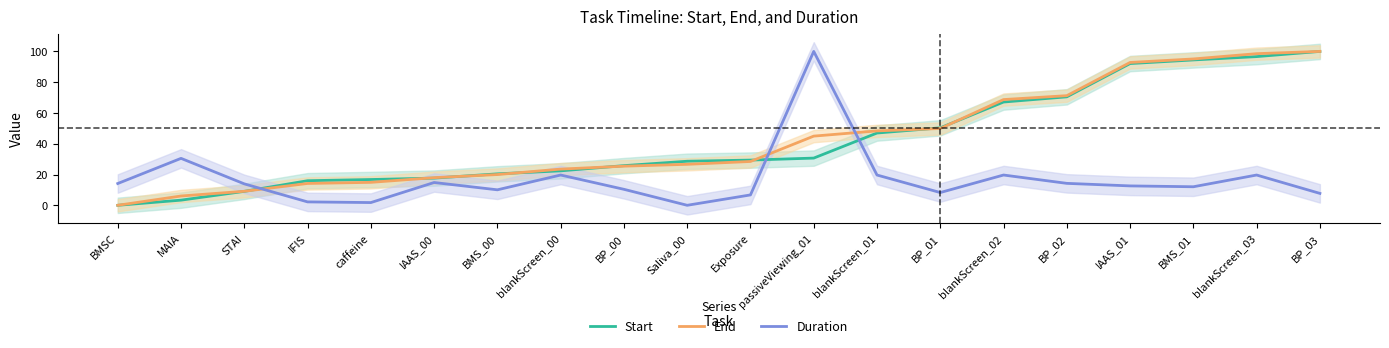

What is the highest value of the End series?

100.0